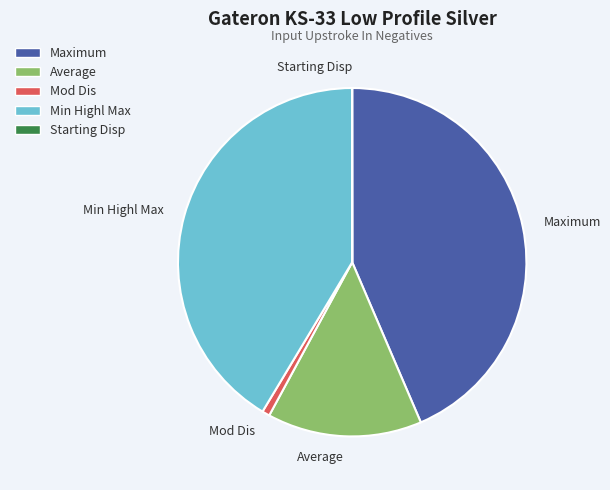

Is Maximum the majority of the pie?

No